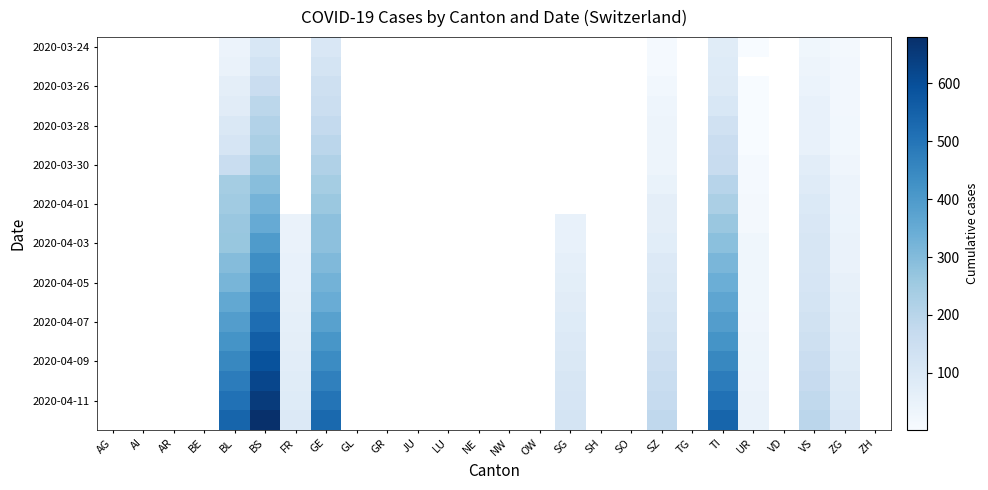

What is the maximum value shown in the chart?

680.0